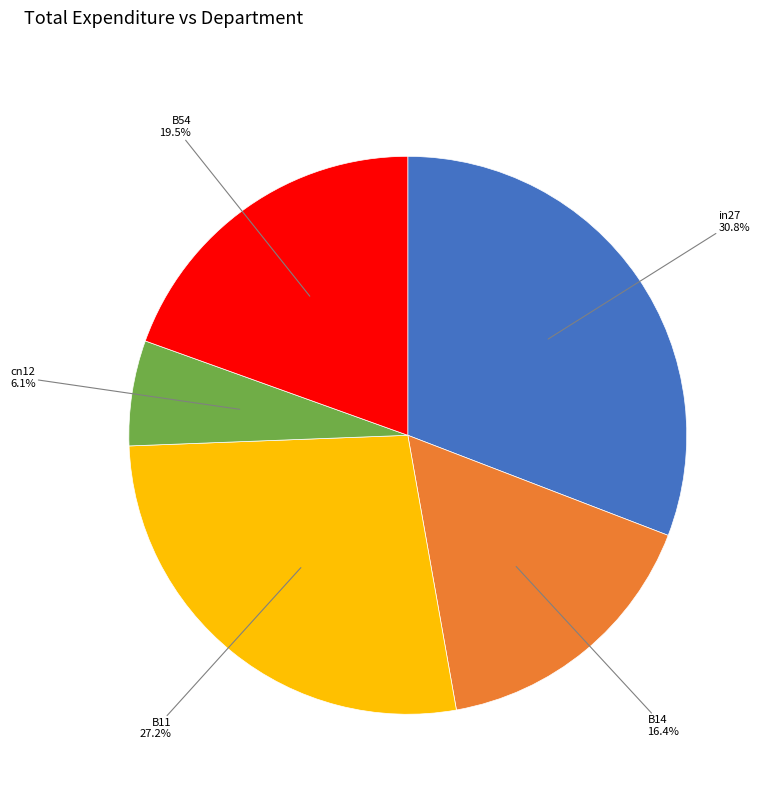

Count the number of slices in the pie.

5